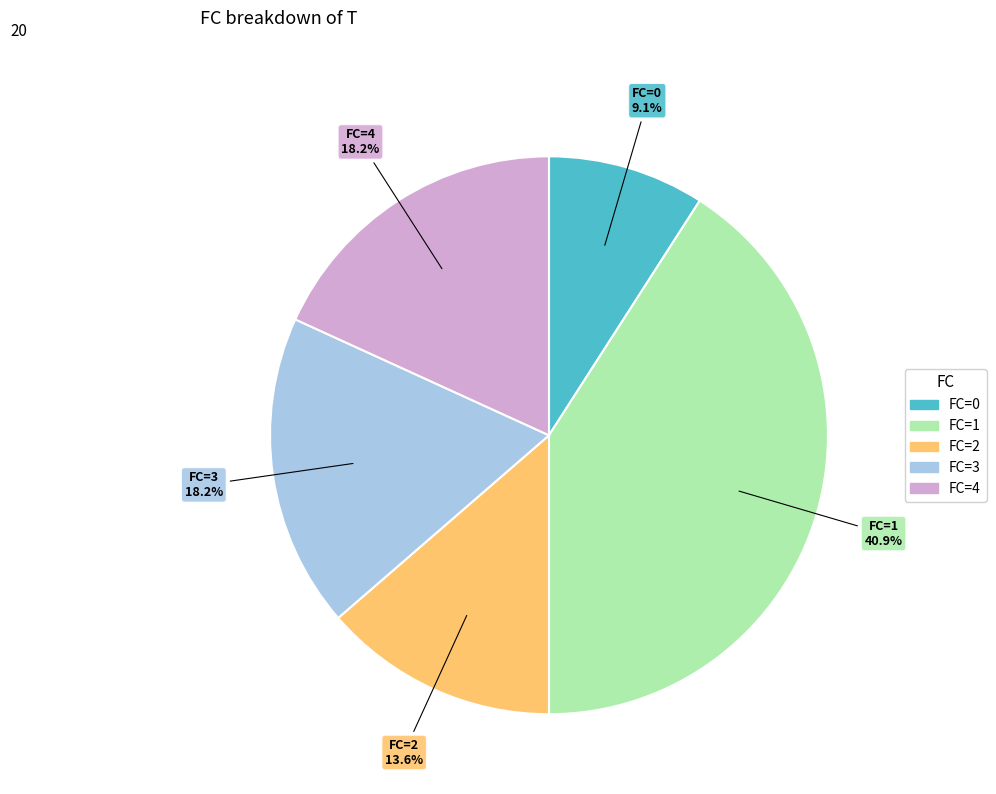

Is there any slice that represents more than half of the pie?

No